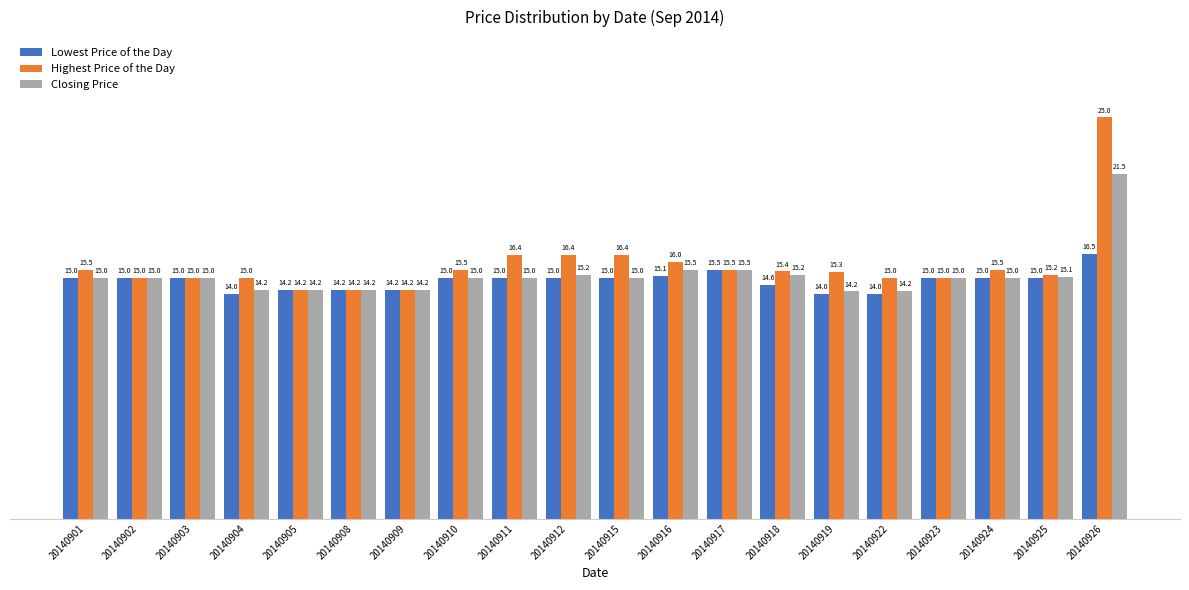

Is the value of Highest Price of the Day at 20140924 greater than the value of Closing Price at 20140924?

Yes